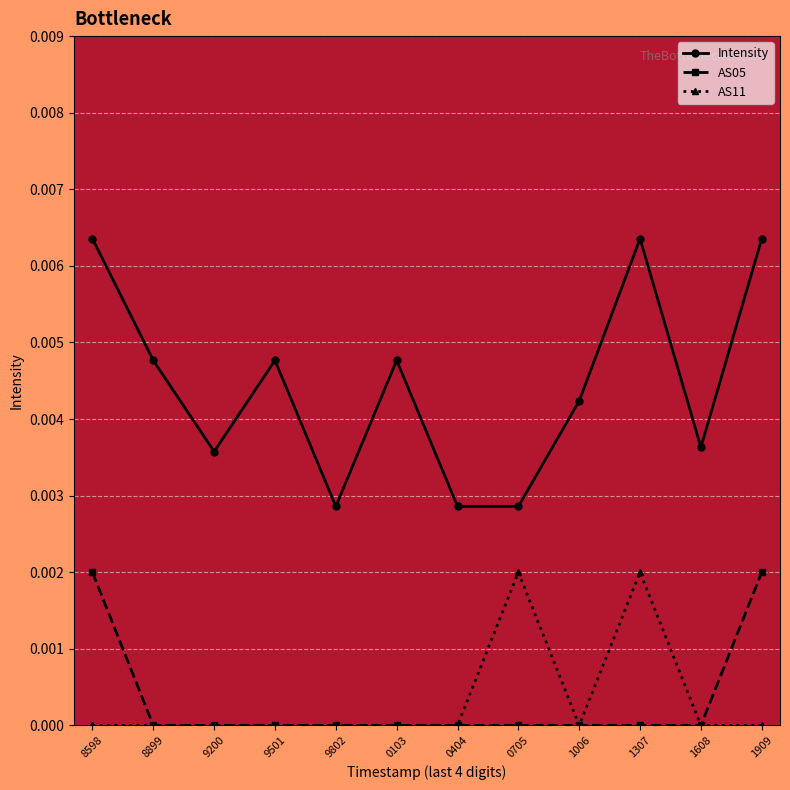

True or false: AS05 and Intensity intersect in this chart.

False